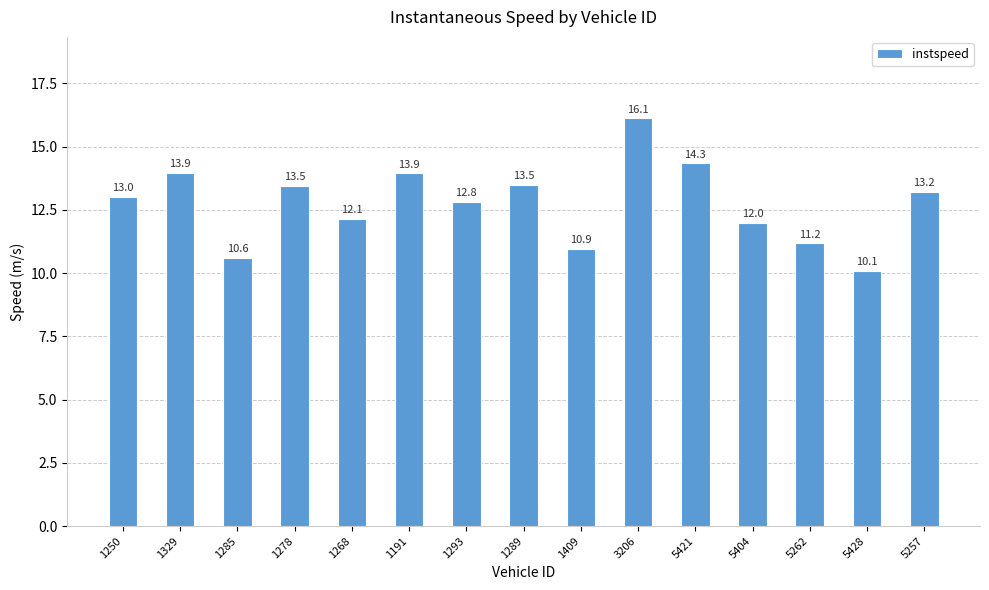

Is it true that the value at 1191 is 7.0?

False